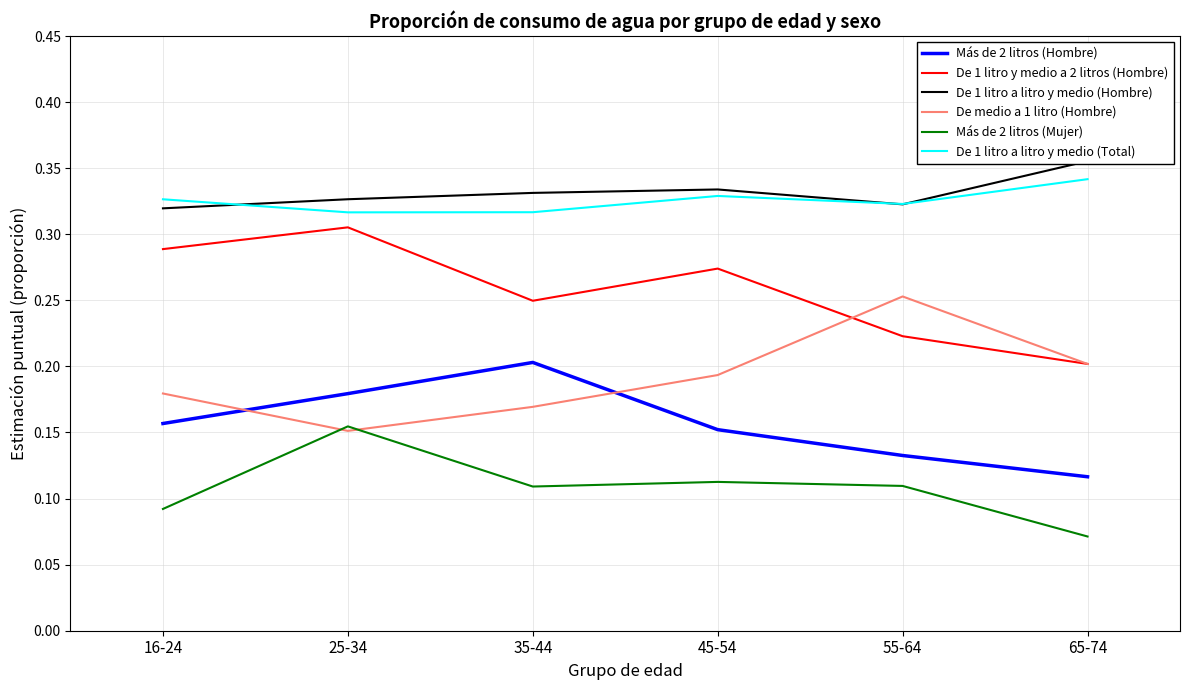

Is this an area chart (filled region under the line)?

No